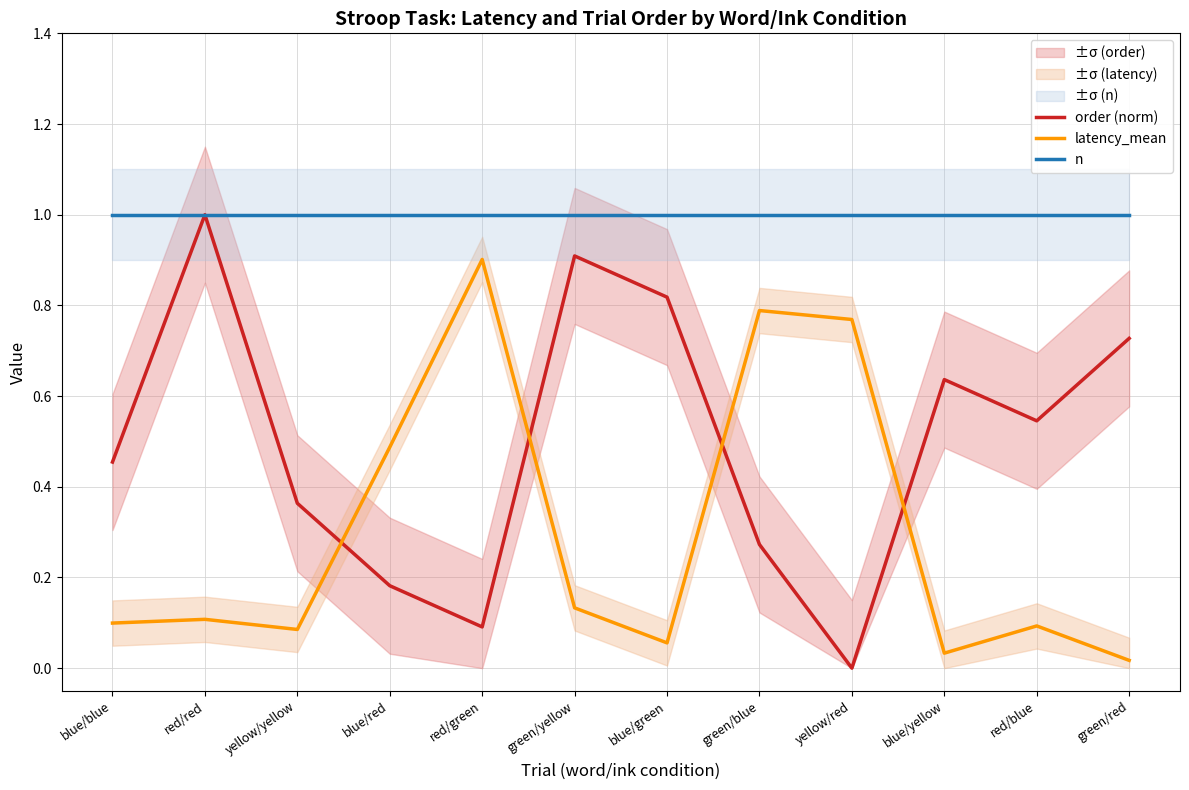

True or false: n and order (norm) cross at least once.

False